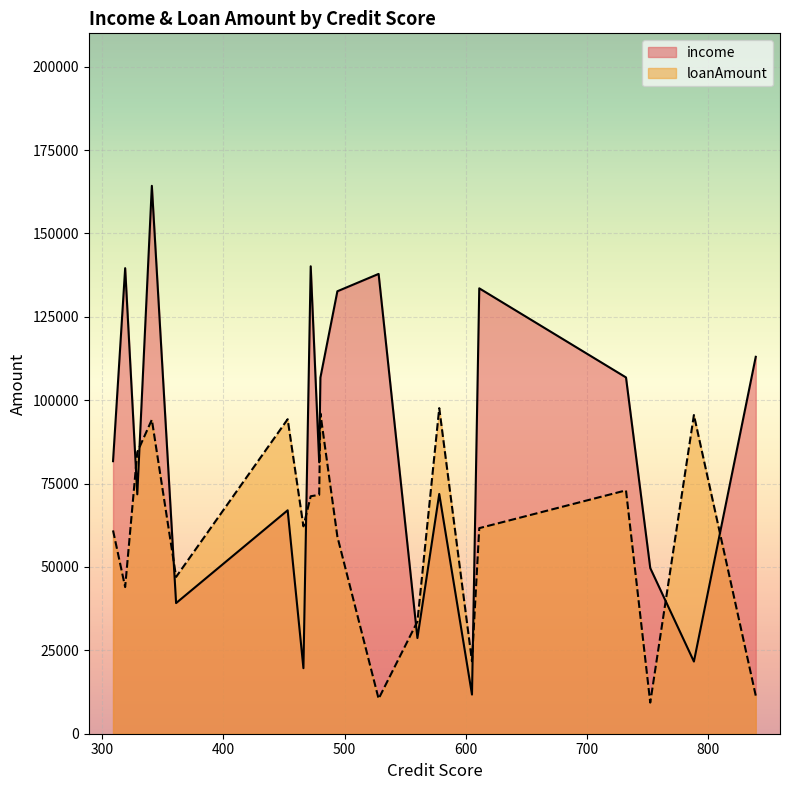

What are all the series names shown in the legend?

income, loanAmount